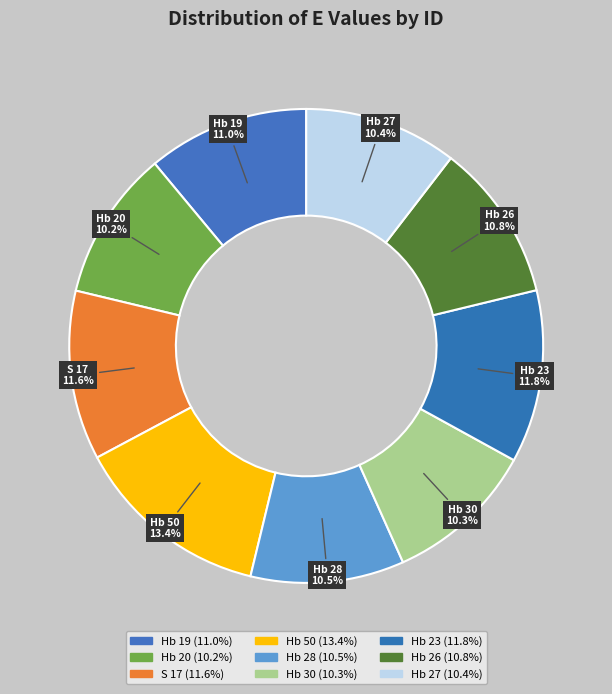

Does Hb 19 represent more than half of the total?

No